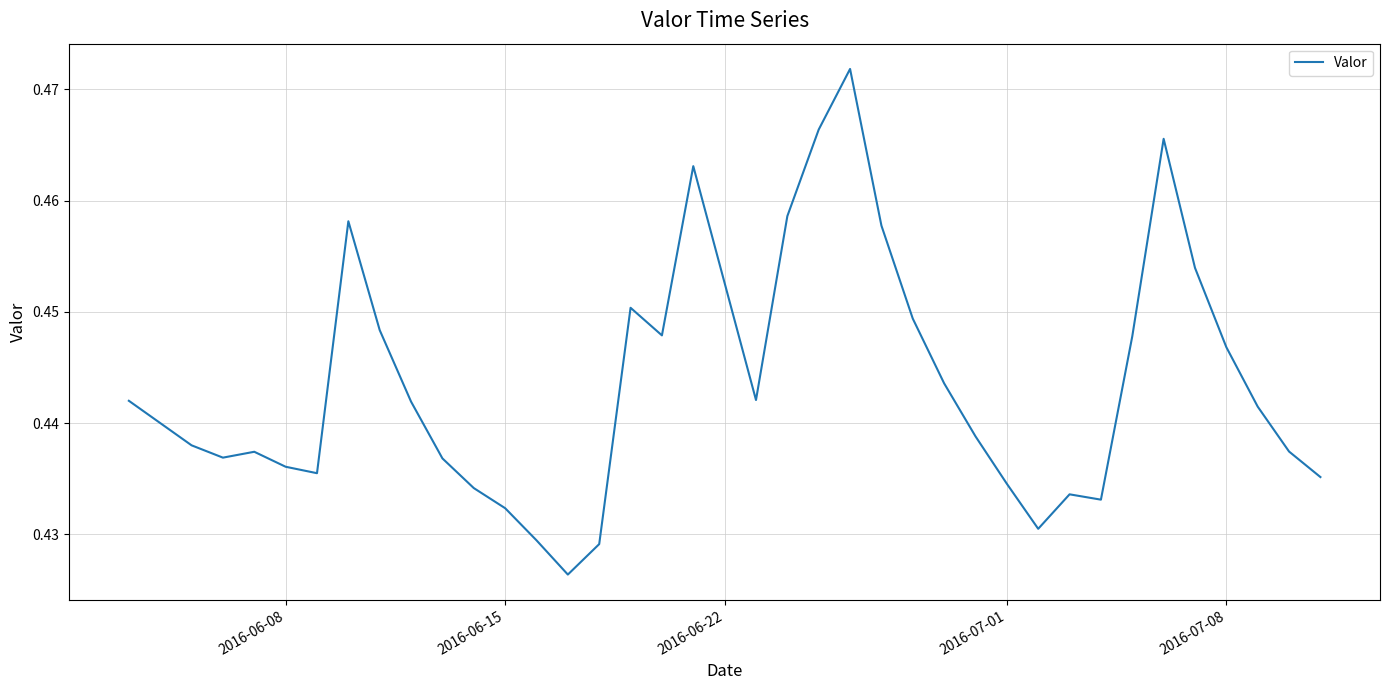

Is this an area chart (filled region under the line)?

No